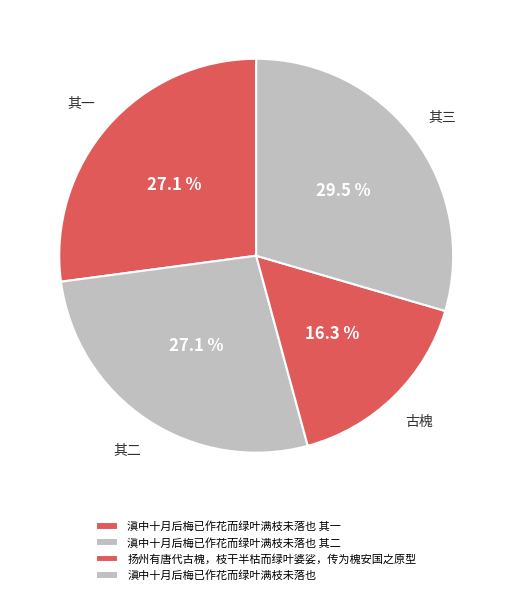

How many slices are in this pie chart?

4